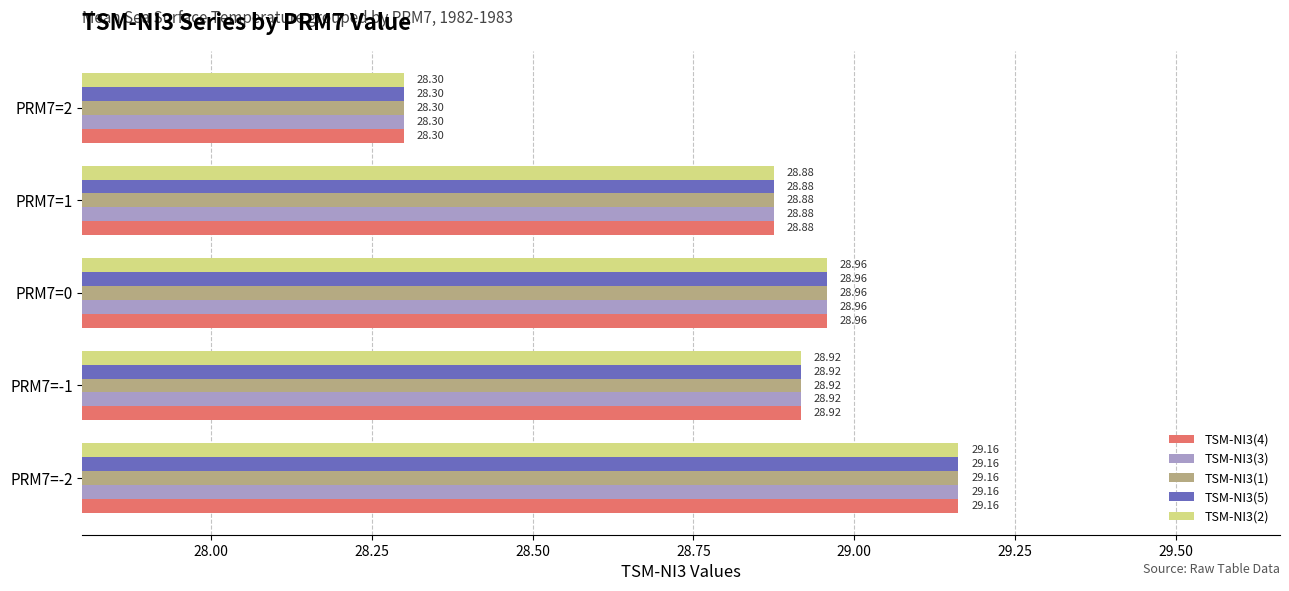

List the labels in order of TSM-NI3(4) value, largest first.

PRM7=-2, PRM7=0, PRM7=-1, PRM7=1, PRM7=2